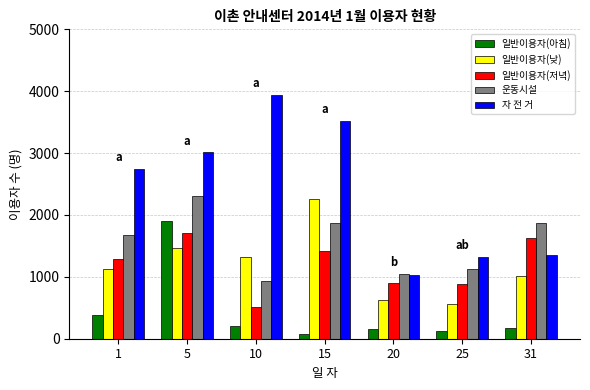

Are the bars grouped side by side (vs. stacked)?

Yes